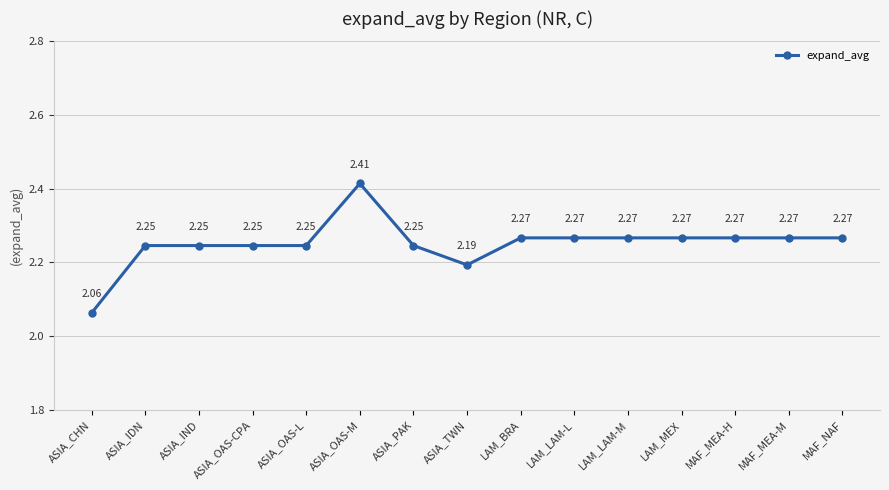

Which has a higher value, ASIA_OAS-M or ASIA_IDN?

ASIA_OAS-M